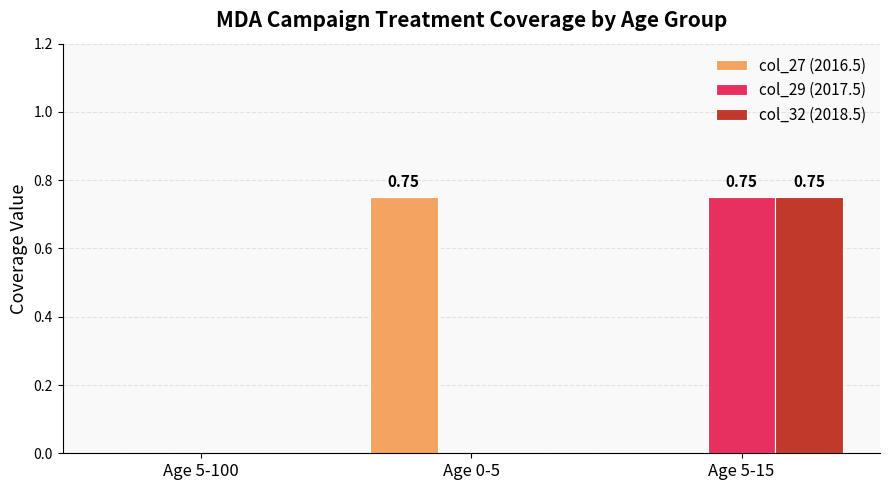

What is the total value across all series at Age 5-15?

1.5